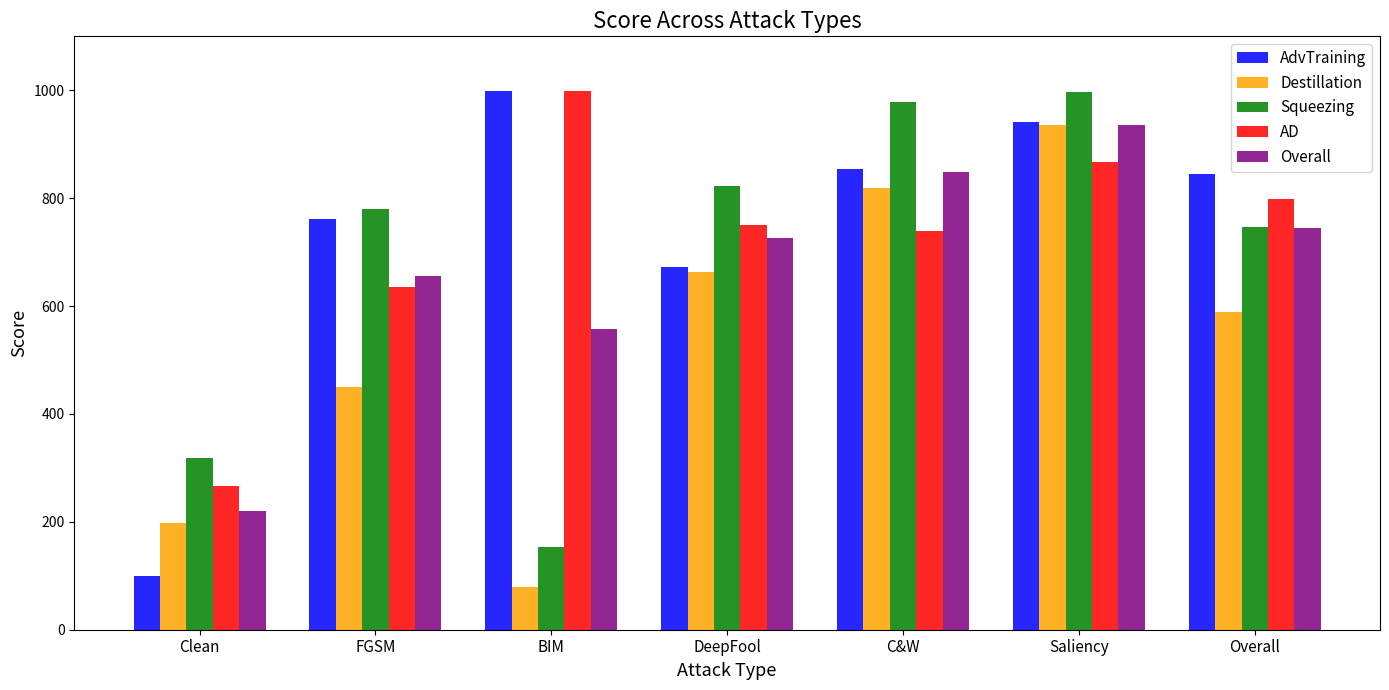

At which label does Destillation reach its peak?

Saliency